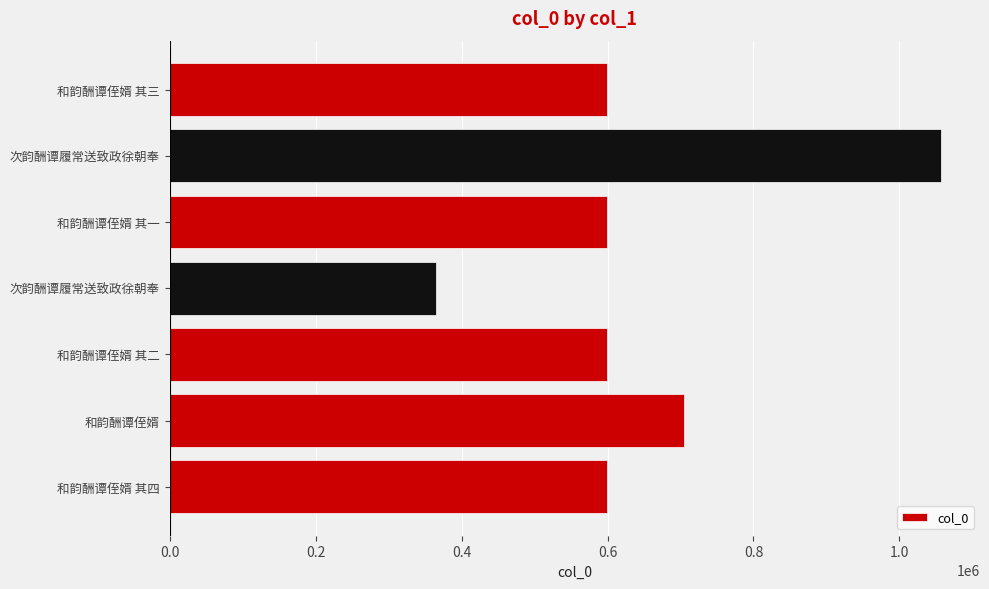

How many bars are there in total?

7